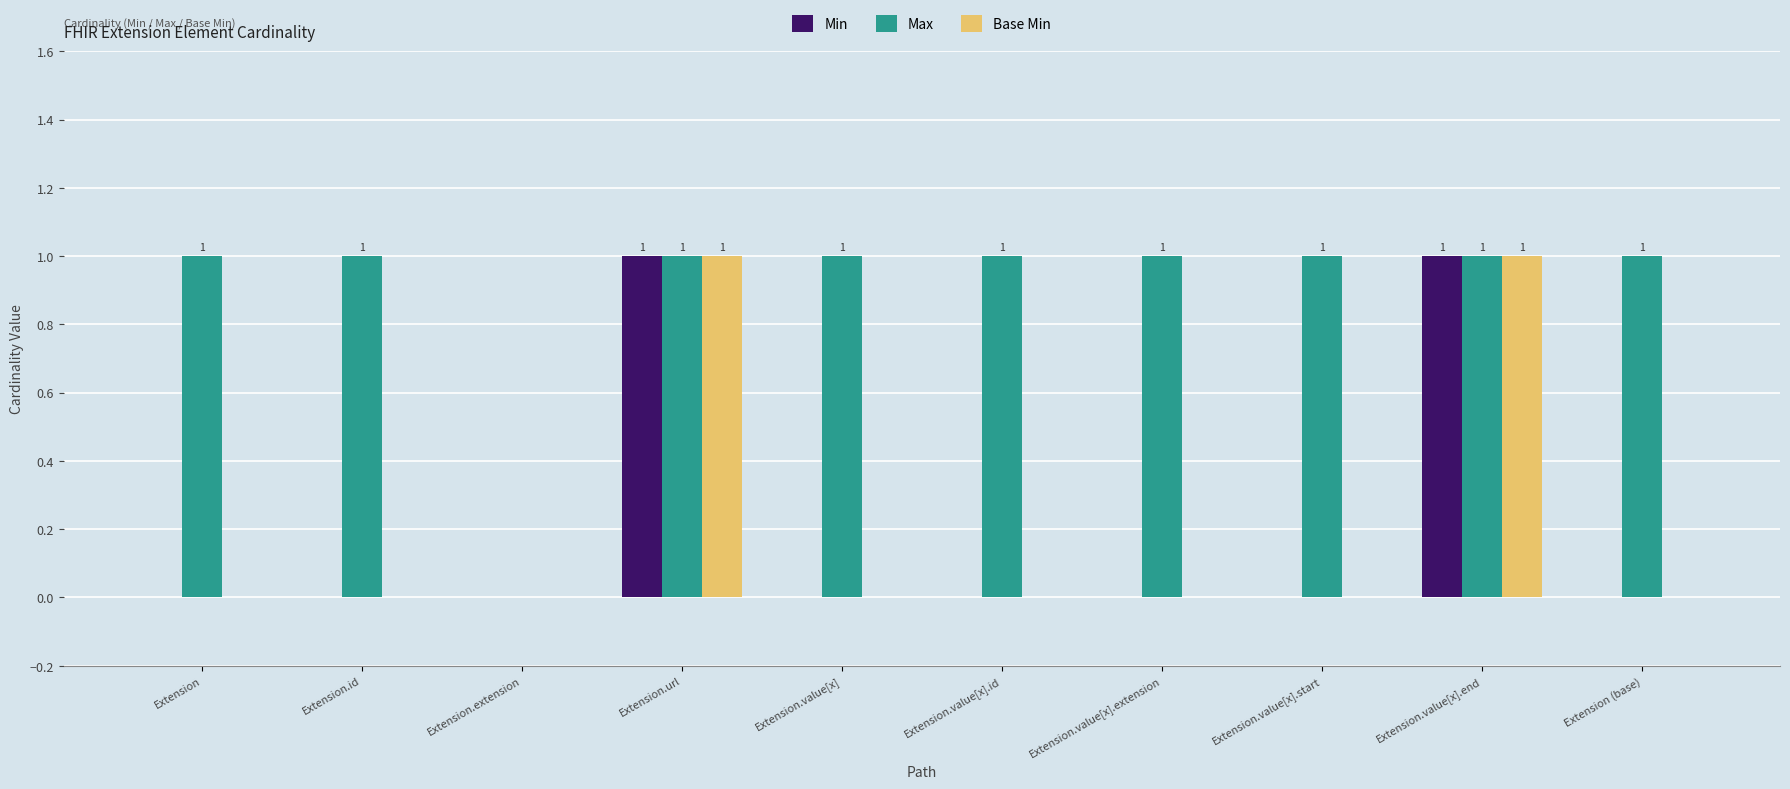

What is the sum of all Max values?

9